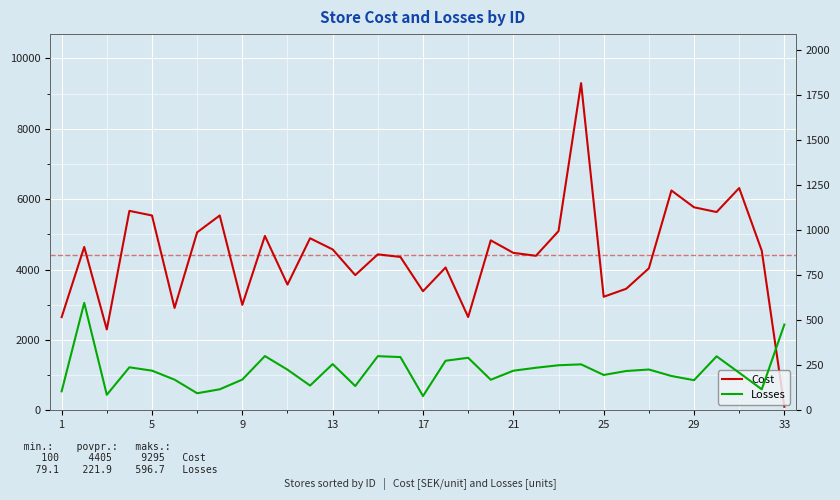

What are all the series names shown in the legend?

Cost, Losses